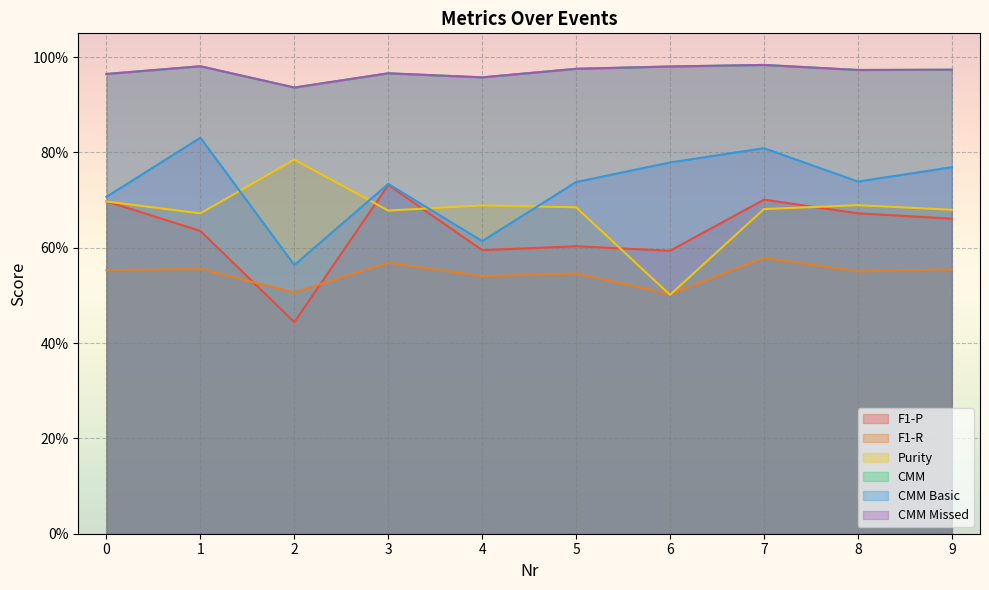

Which series has the largest range (max minus min)?

F1-P